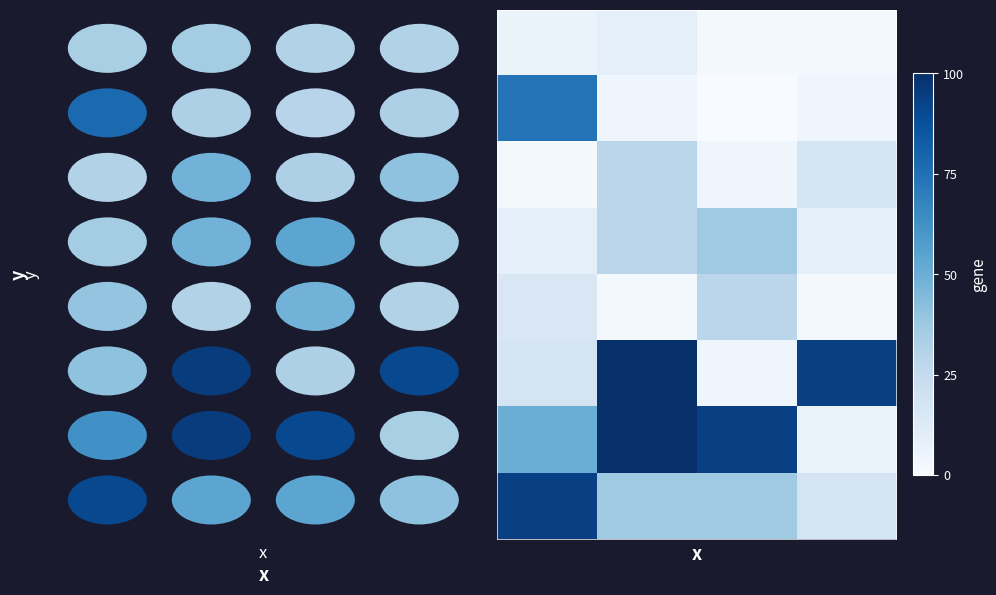

Reading left to right, extract all data points from this chart.

row_0: 0=6.5	1=8.7	2=2.2	3=2.2
row_1: 0=73.9	1=4.3	2=0.0	3=4.3
row_2: 0=2.2	1=28.3	2=4.3	3=17.4
row_3: 0=8.7	1=28.3	2=37.0	3=8.7
row_4: 0=15.2	1=2.2	2=28.3	3=2.2
row_5: 0=17.4	1=100.0	2=4.3	3=93.5
row_6: 0=50.0	1=100.0	2=93.5	3=6.5
row_7: 0=93.5	1=37.0	2=37.0	3=17.4